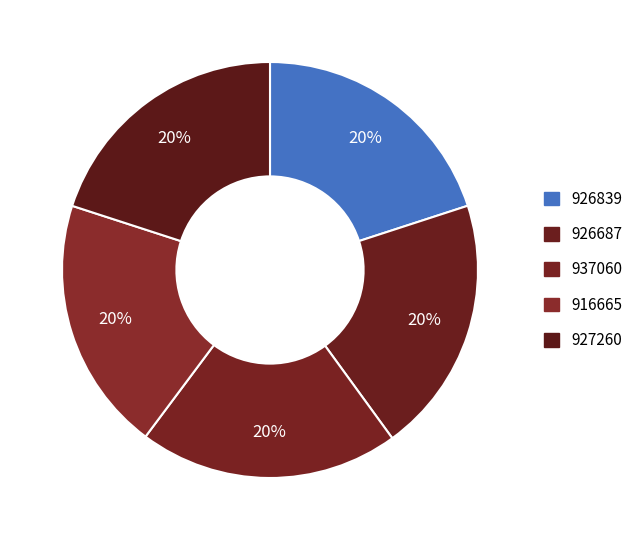

Count the number of slices in the pie.

5